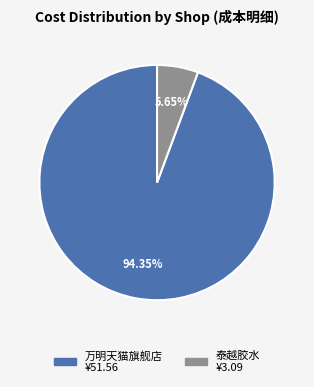

Does any single category account for the majority?

Yes